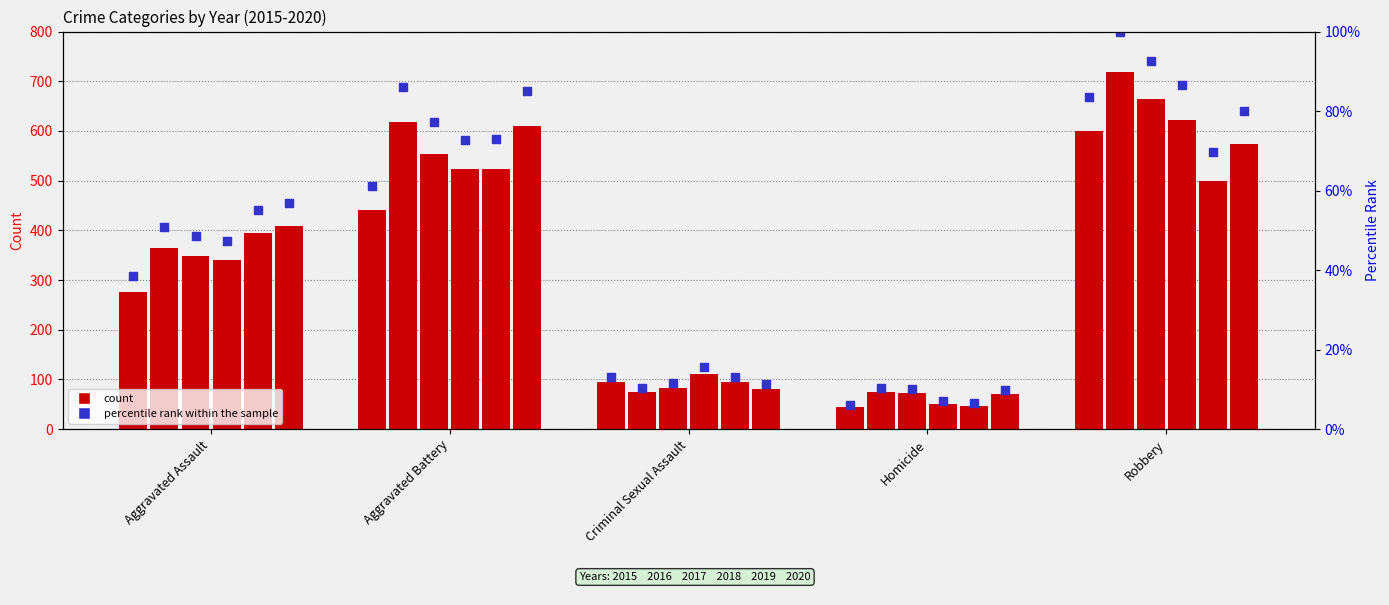

What is the ratio of the value at Robbery to the value at Aggravated Battery?

1.4